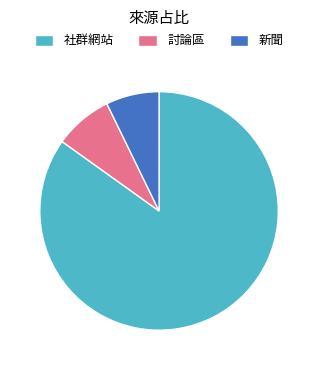

Approximately how many times larger is the value at 新聞 compared to 討論區?

0.9